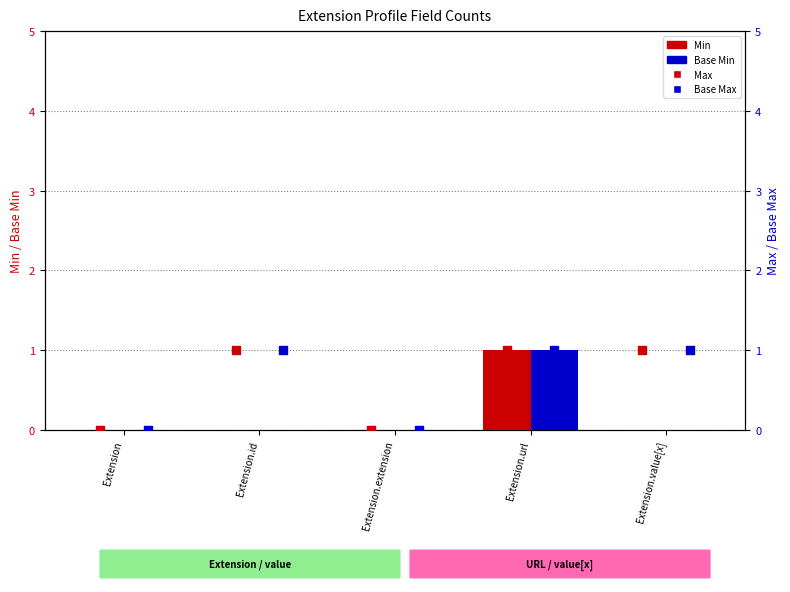

At which category is the sum across all series the highest?

Extension.url